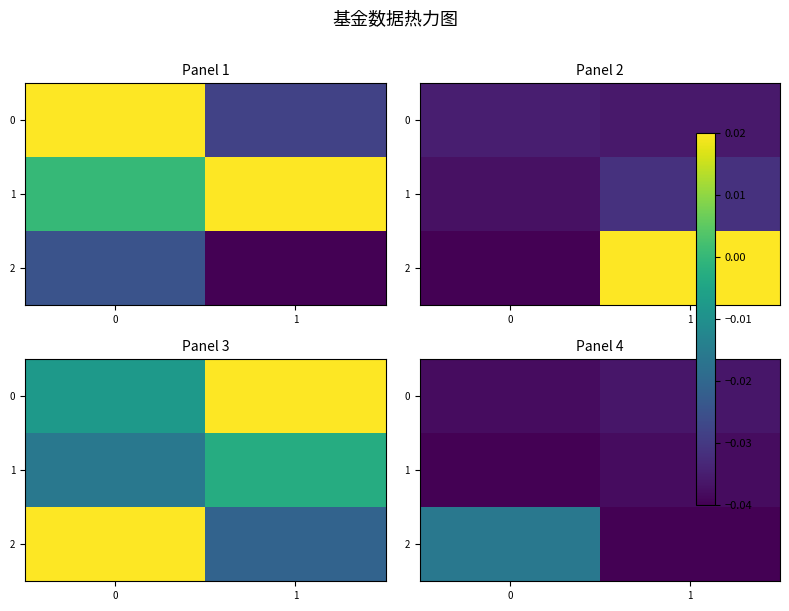

Is the value of 0 at 1 greater than the value of 2 at 1?

Yes